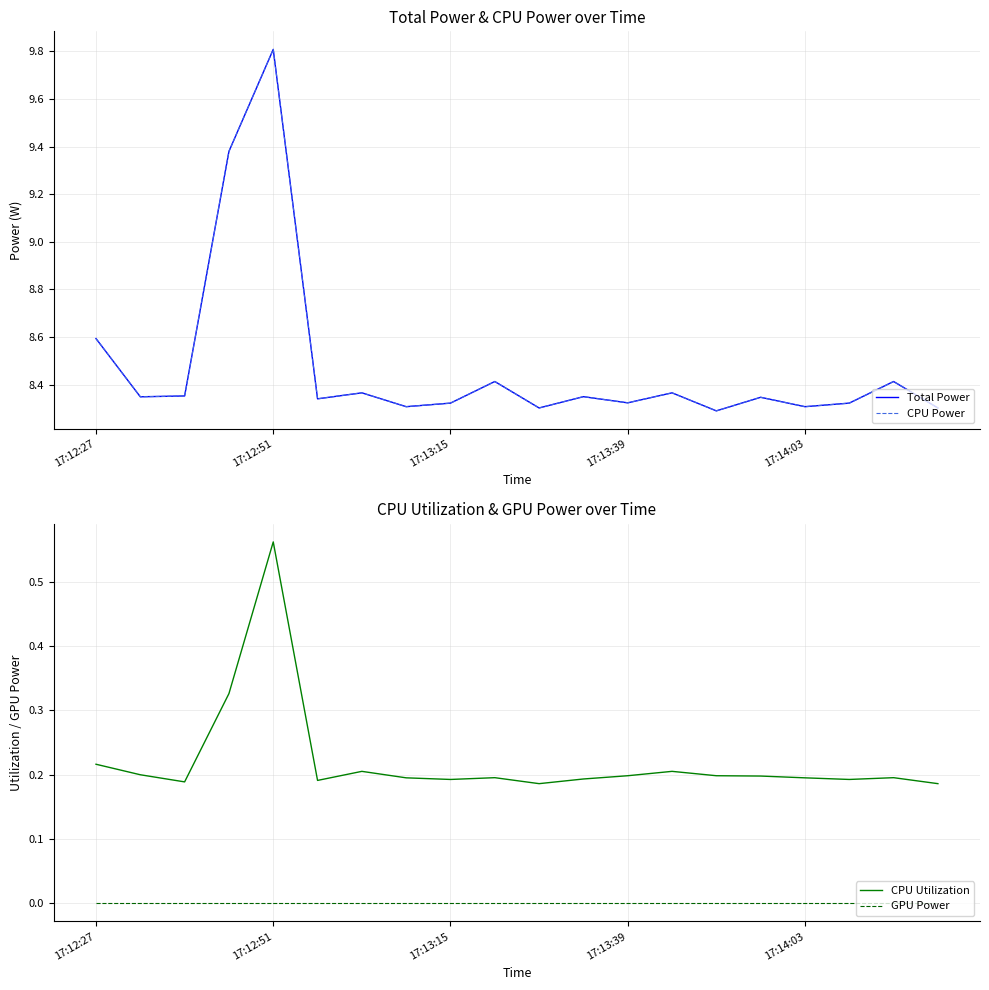

True or false: CPU Utilization and GPU Power intersect in this chart.

False